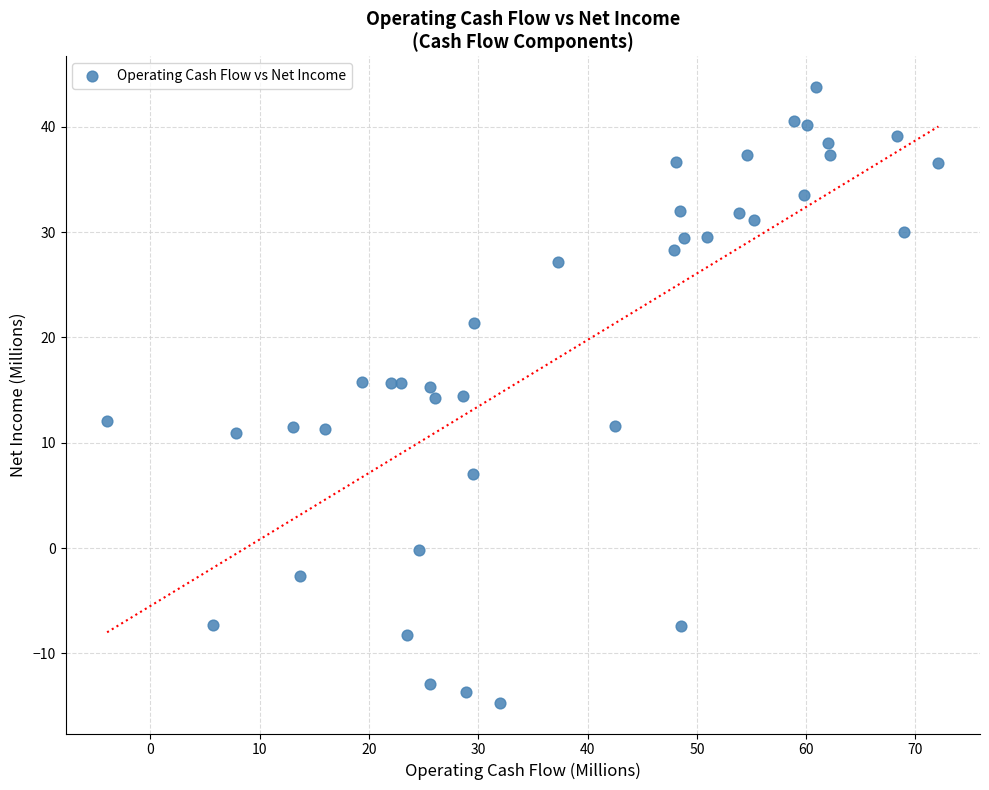

What is the range of X values (max minus min)?

76.1